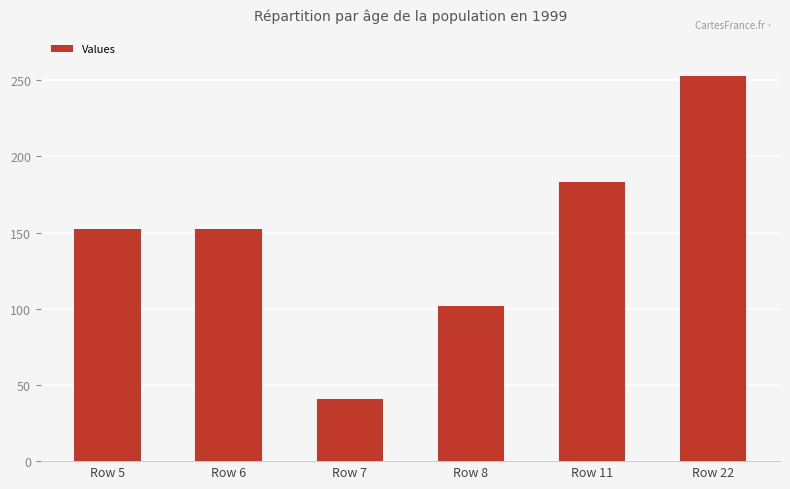

Which category has the highest value across all series?

Row 22